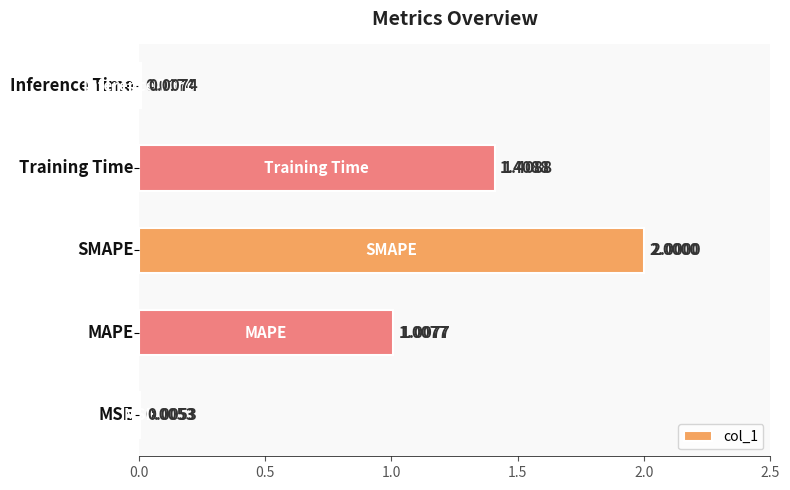

What is the sum of all values?

4.4